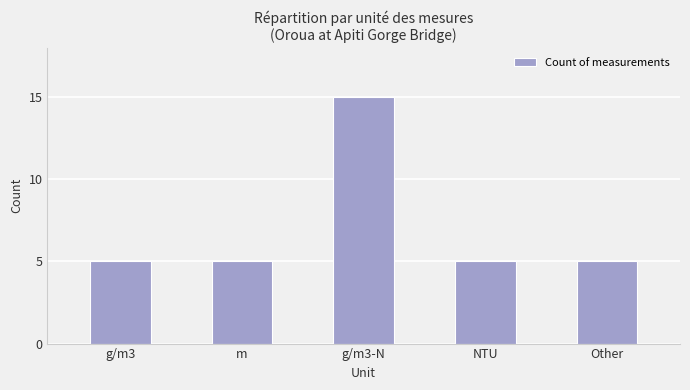

Reading left to right, extract all data points from this chart.

5	5	15	5	5